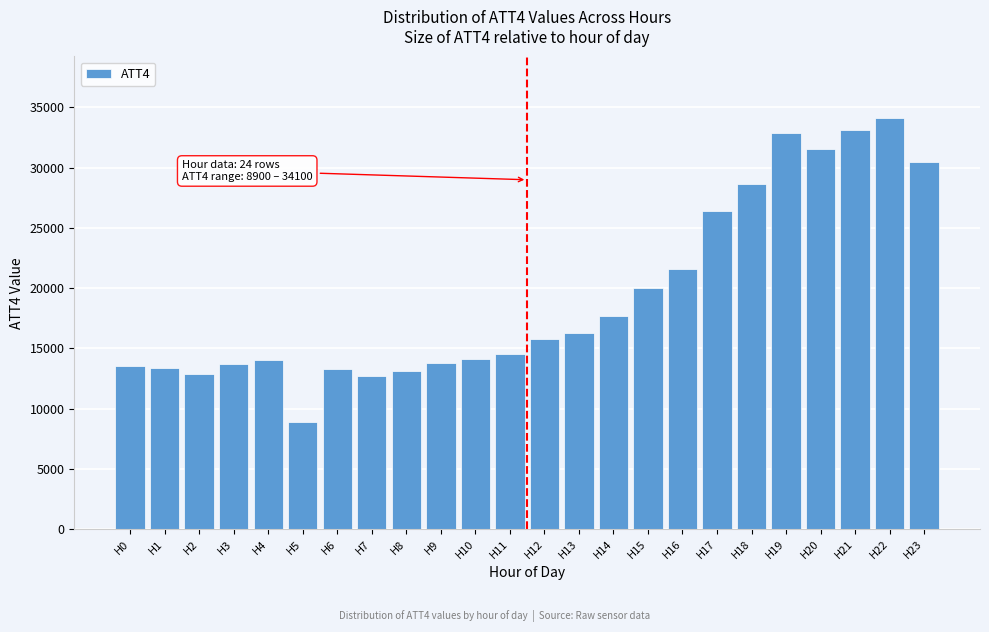

Between H22 and H19, which is larger?

H22